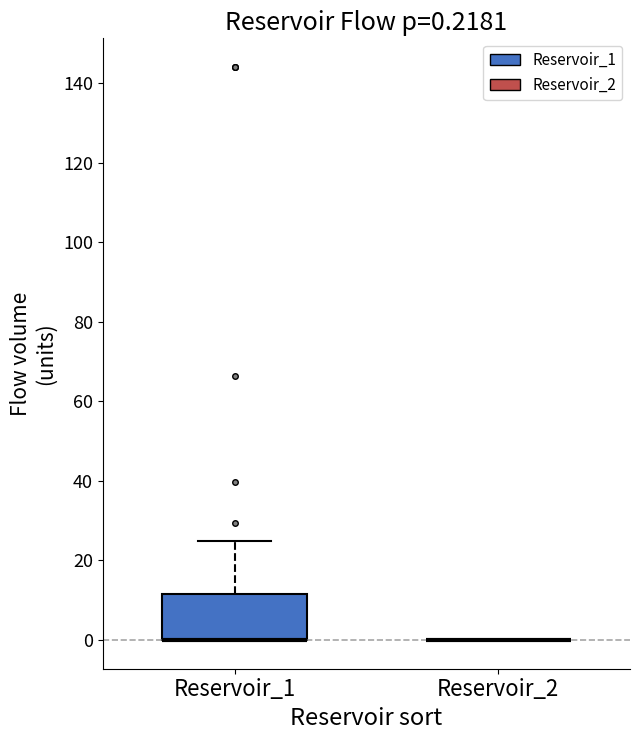

Comparing the boxes themselves (not the whiskers), which one is the tallest?

Reservoir_1